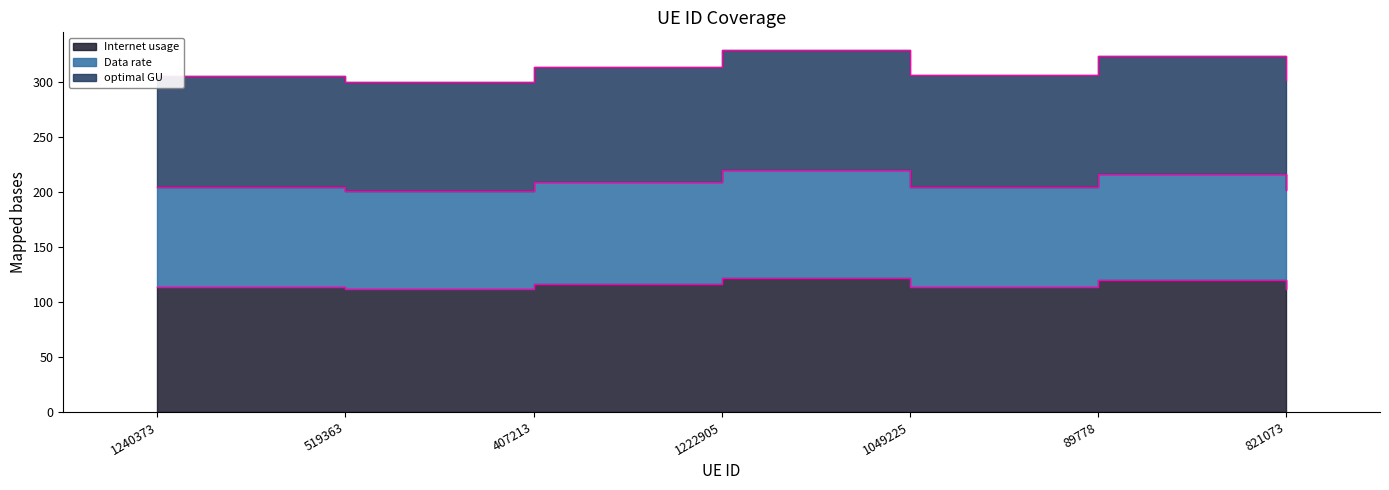

At which category does Data rate reach its first local peak?

1222905